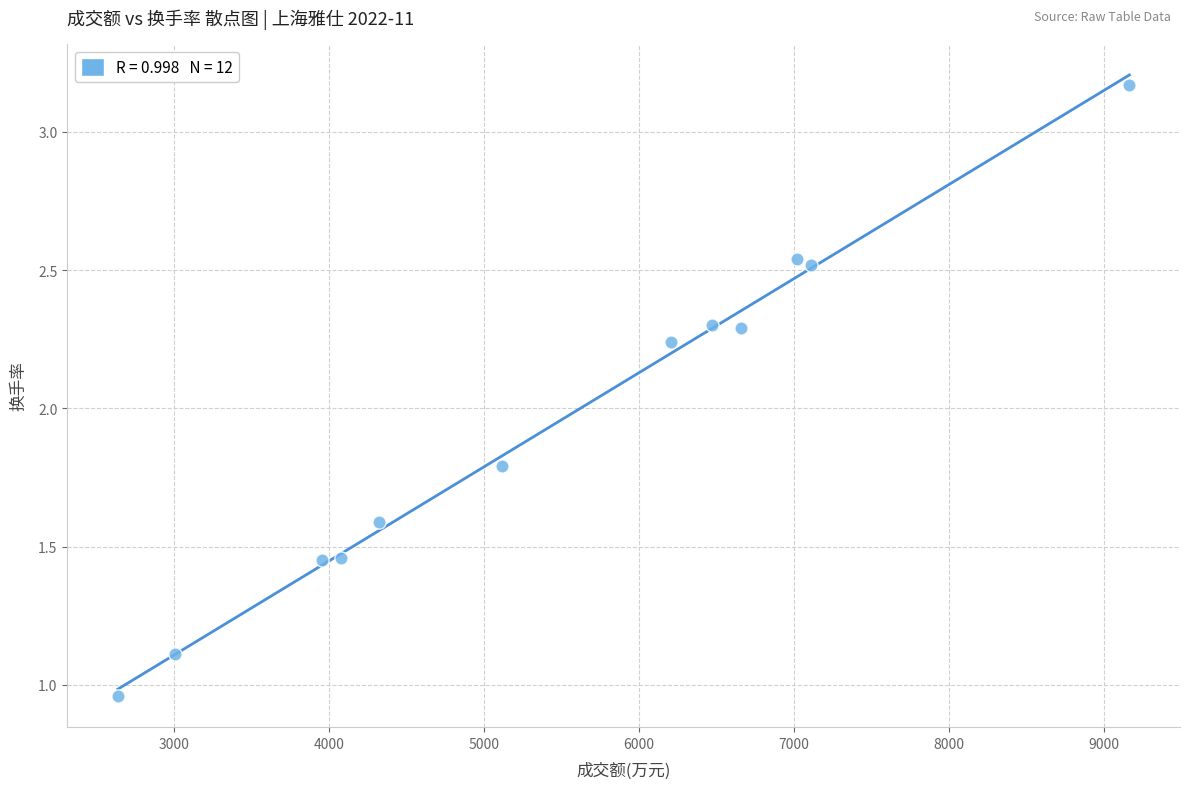

What Y value in the scatter plot is closest to 2?

1.8